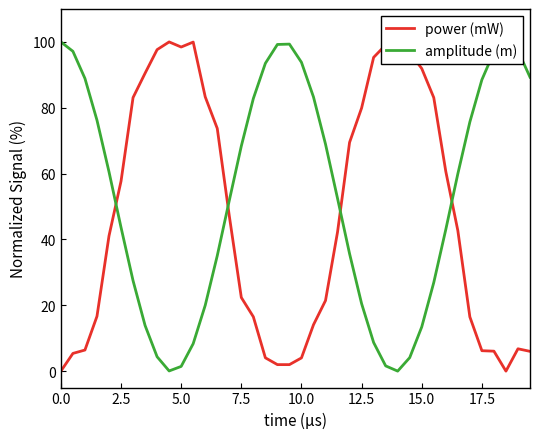

Which series ends up on top after the final intersection of amplitude (m) and power (mW)?

amplitude (m)